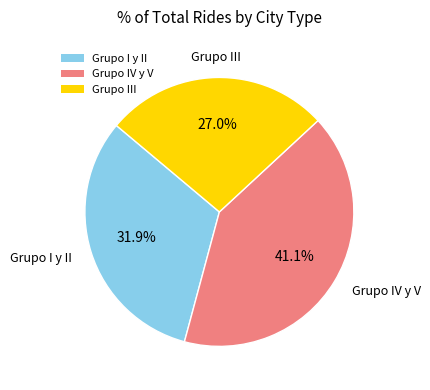

How many slices are in this pie chart?

3